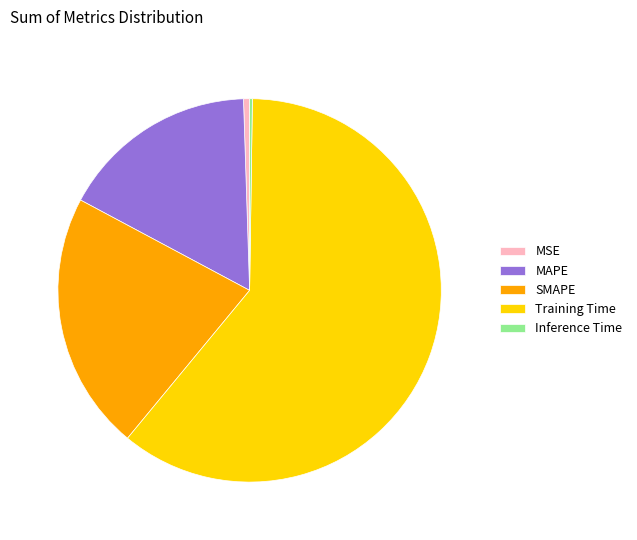

Which category accounts for the majority?

Training Time